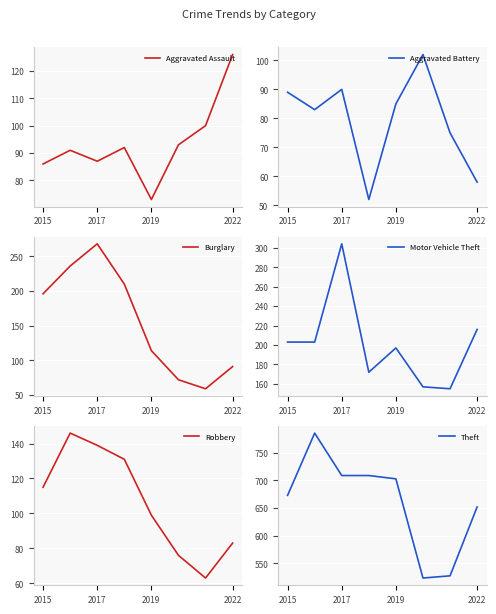

At which label does Motor Vehicle Theft reach its peak?

2017